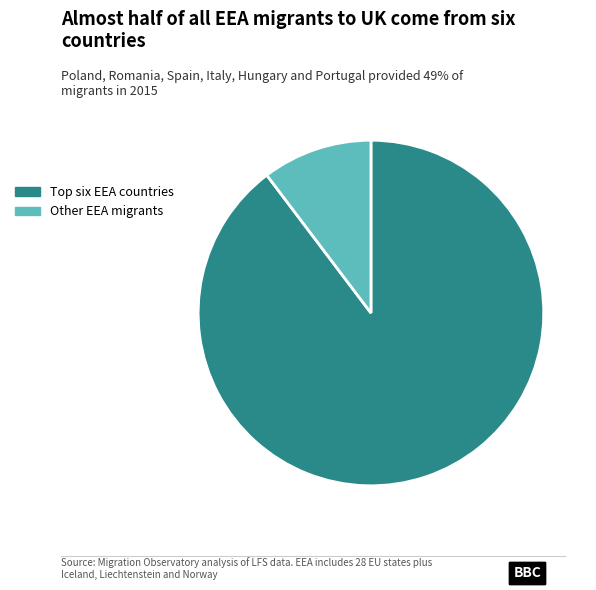

Is it true that Other EEA migrants is 5% of the pie?

False